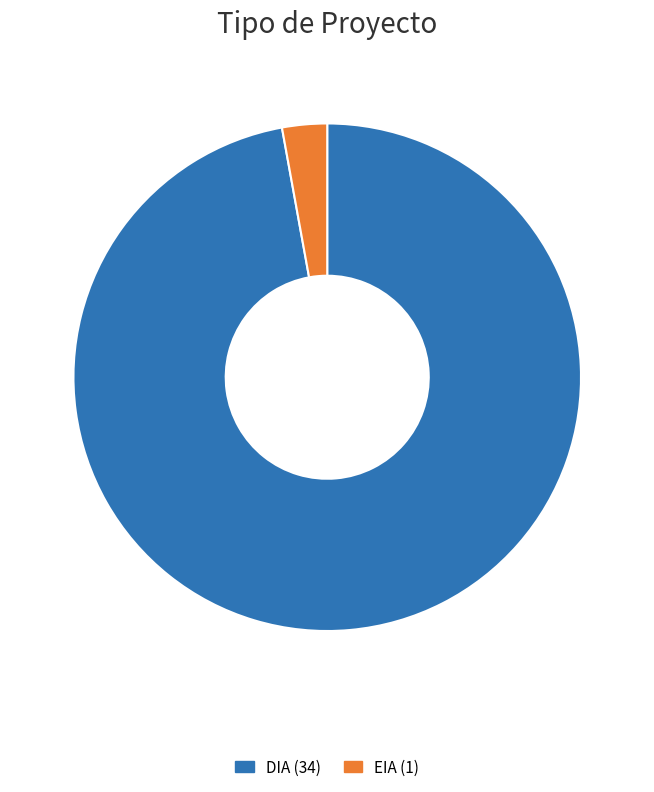

Which slice represents more than half of the pie?

DIA